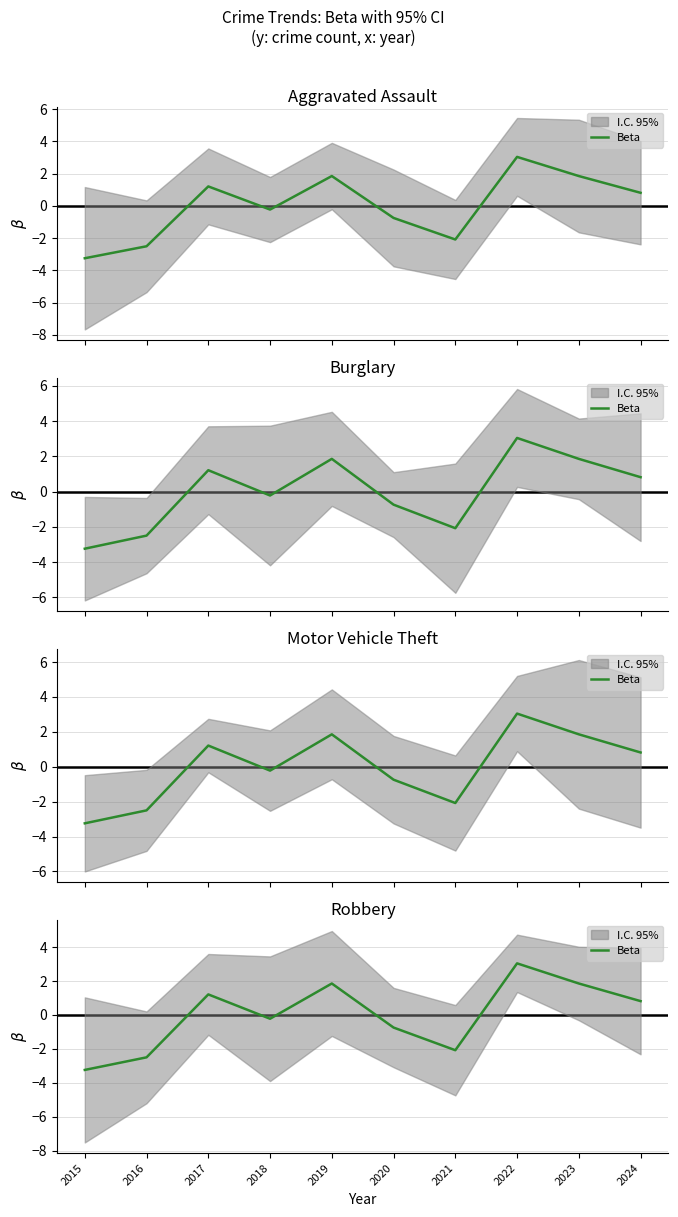

The chart shows a value of -3.5 at 2016. True or false?

False